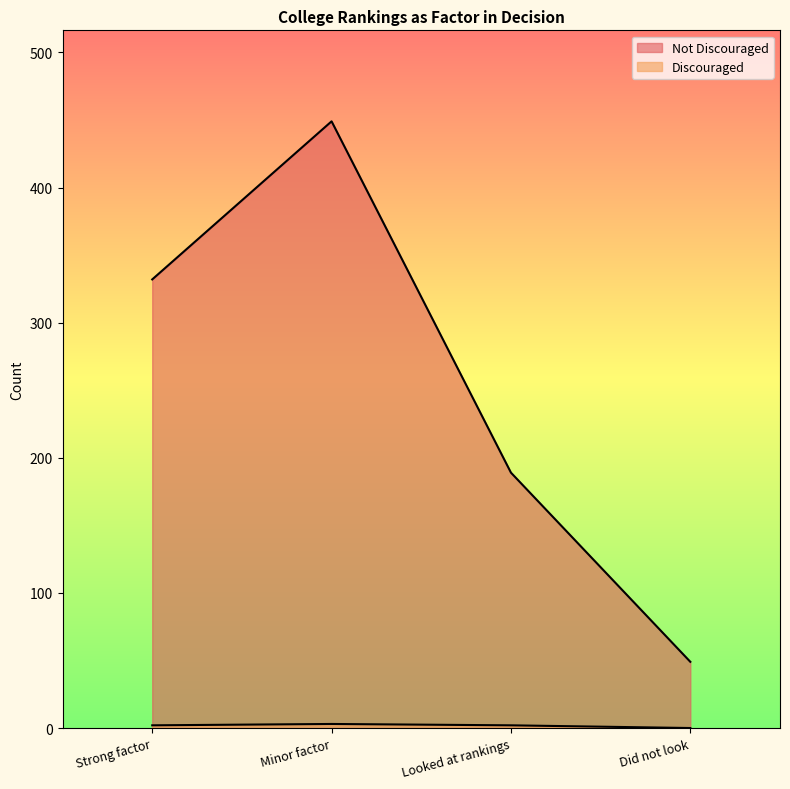

What is the value of the Discouraged point at the 3rd from the left?

2